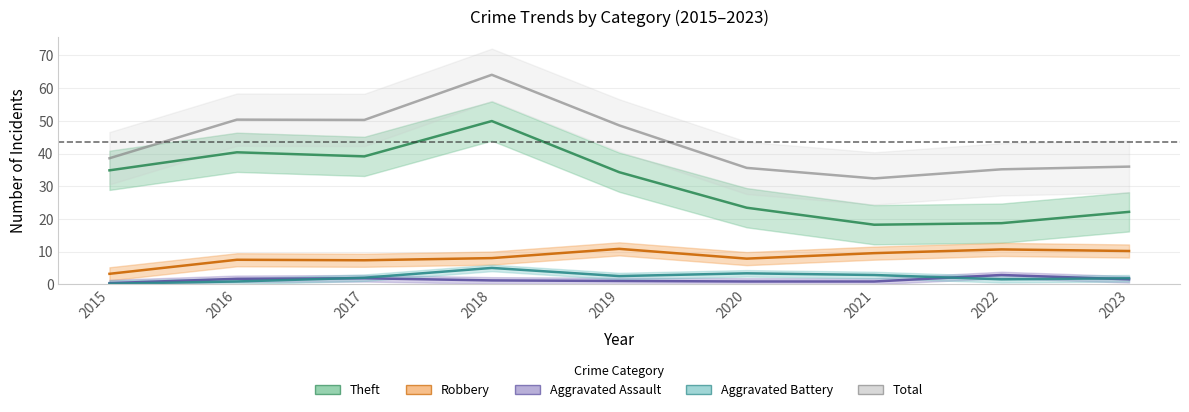

True or false: Theft and Total cross at least once.

False